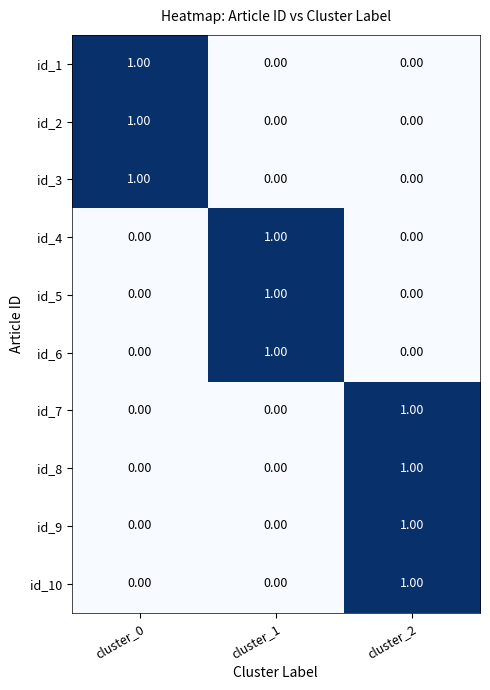

What is the spread (max minus min) of values at cluster_0?

1